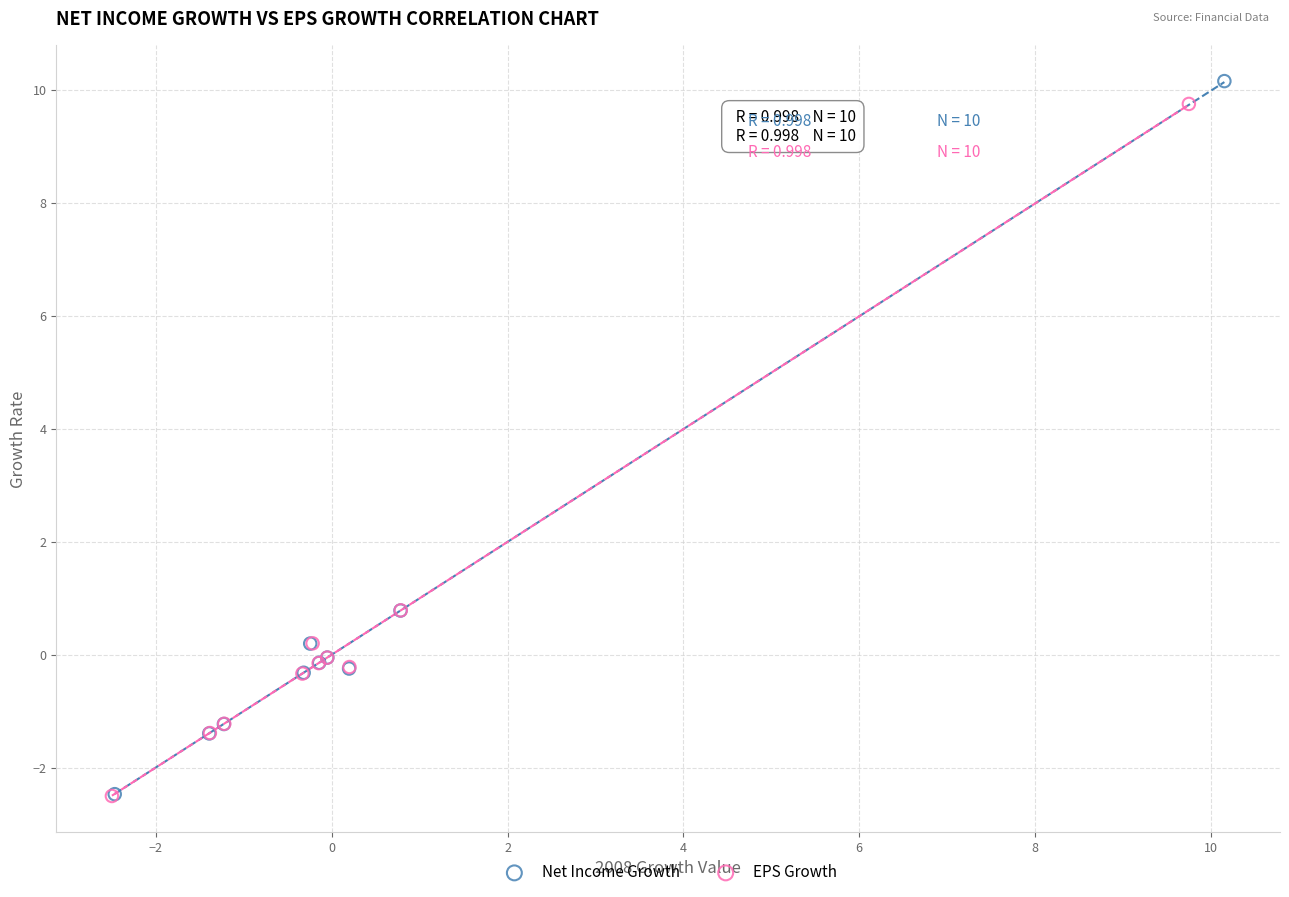

What are all the series names shown in the legend?

Net Income Growth, EPS Growth